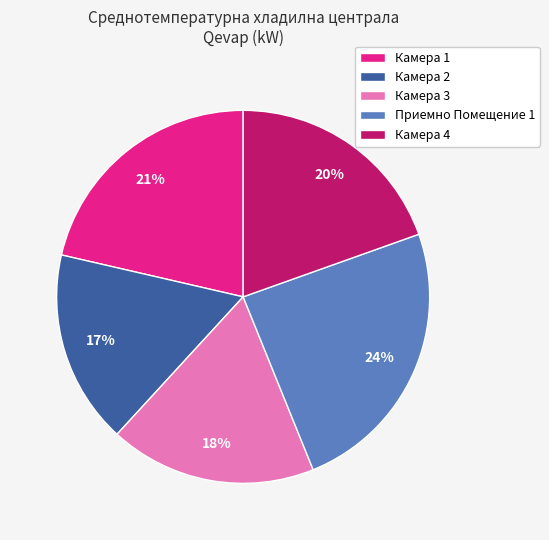

How many slices are in this pie chart?

5